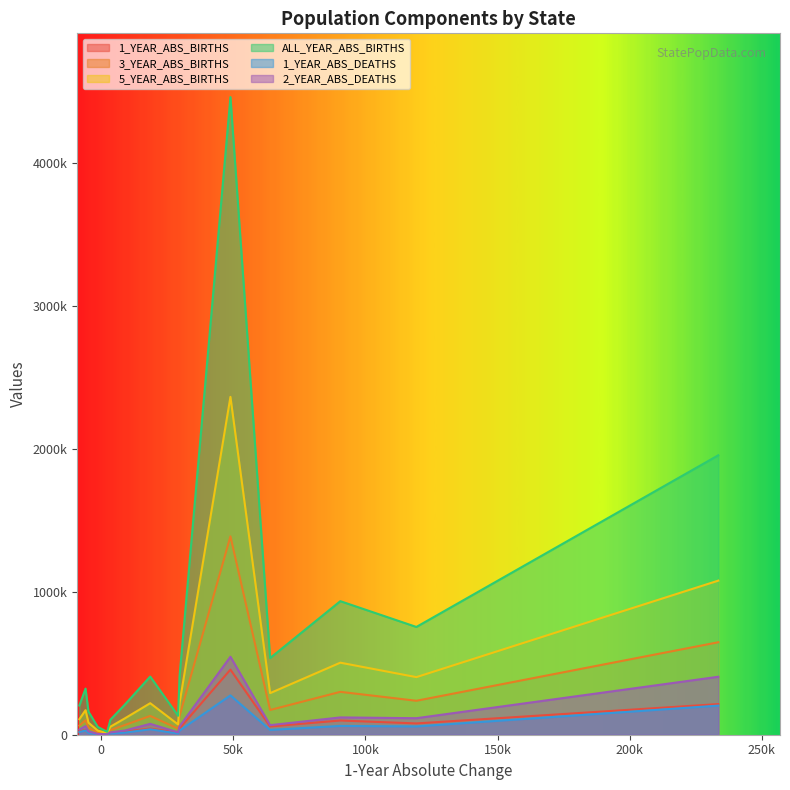

Does the chart display data point markers on the line(s)?

No